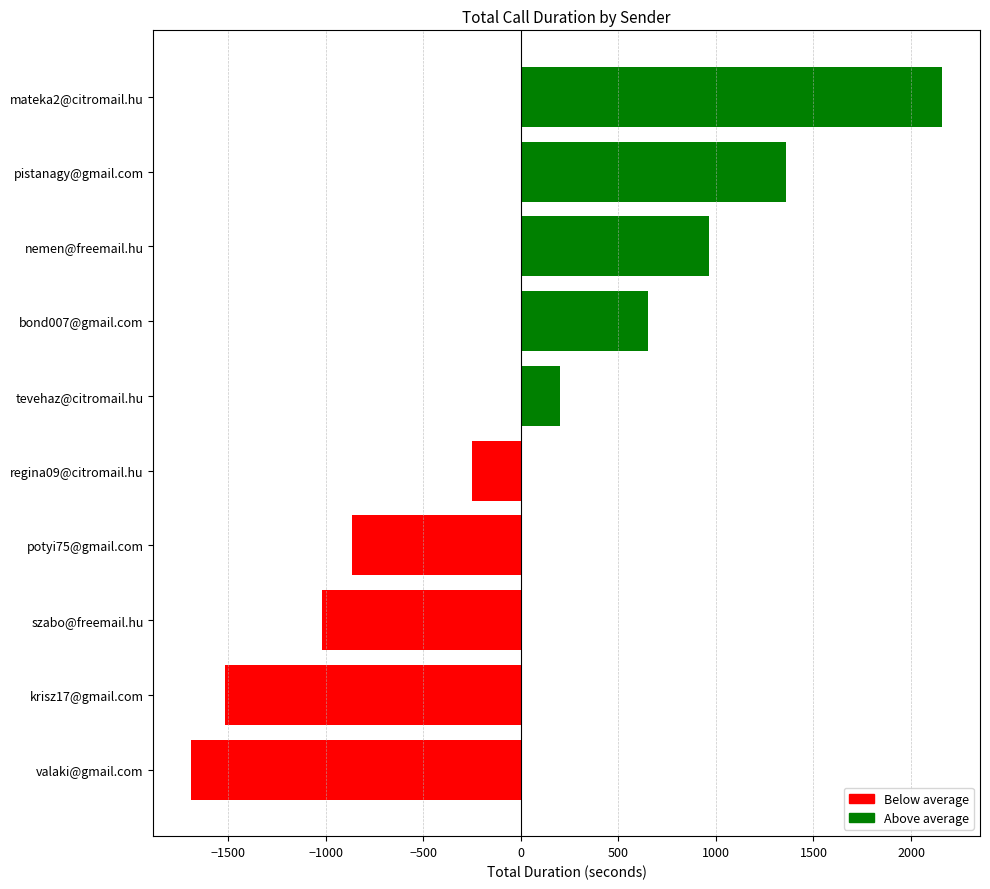

Which label corresponds to the largest value in the chart?

mateka2@citromail.hu